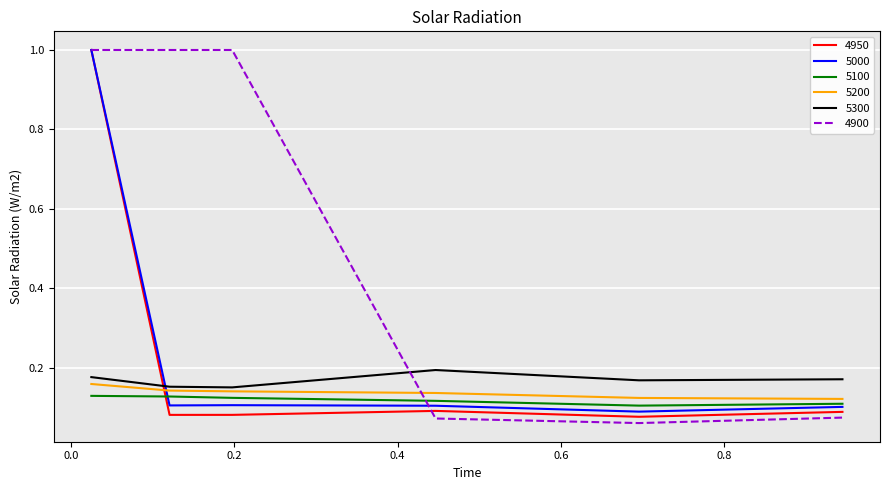

How many times do 4900 and 5300 cross each other?

1